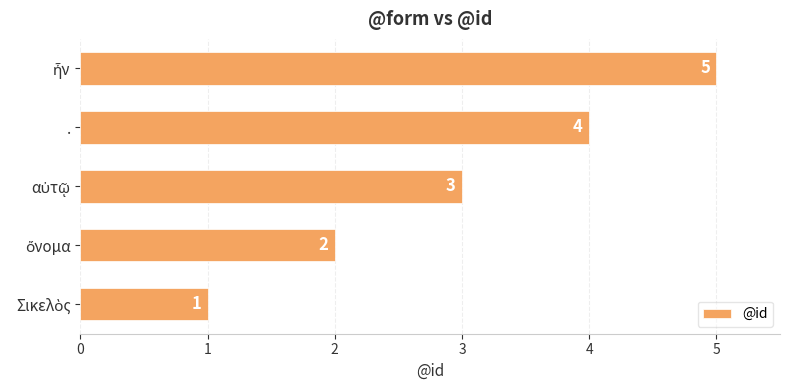

True or false: the data shows 2 at ..

False